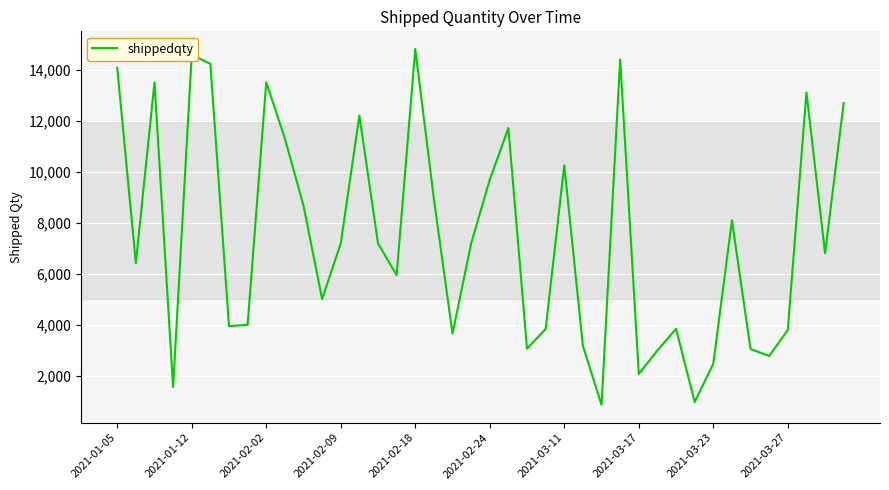

How many lines are shown in the chart?

1